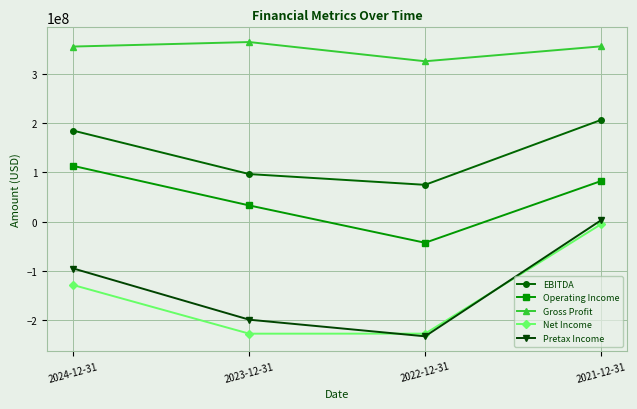

What is the difference between the maximum and second lowest values in the EBITDA series?

109907000